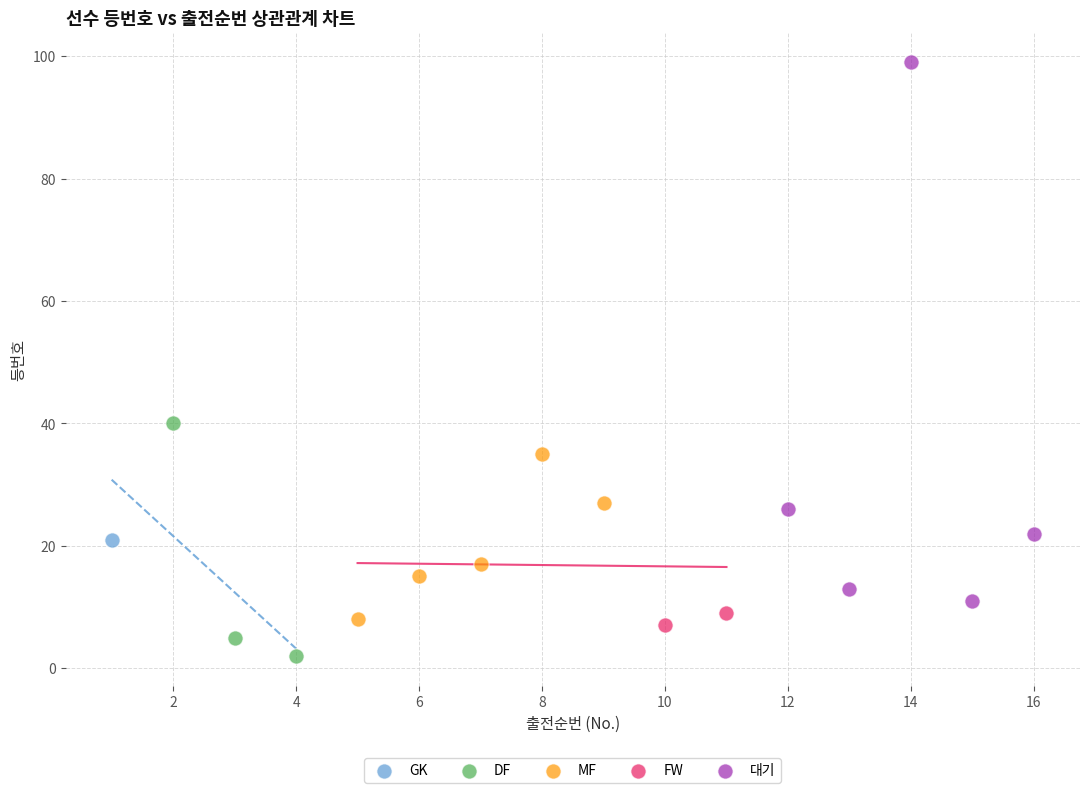

What are all the series names shown in the legend?

GK, DF, MF, FW, 대기